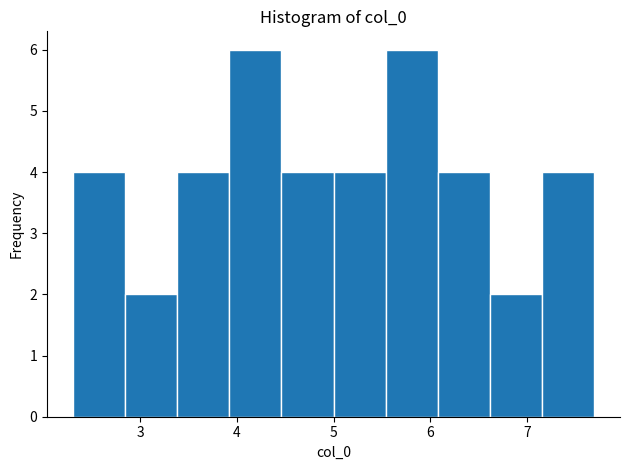

What is the height of the bar covering 2.3 to 2.8 on the x-axis? Neither the bar edges nor the heights are printed on the chart, so give them approximately, as read against the axes.

4